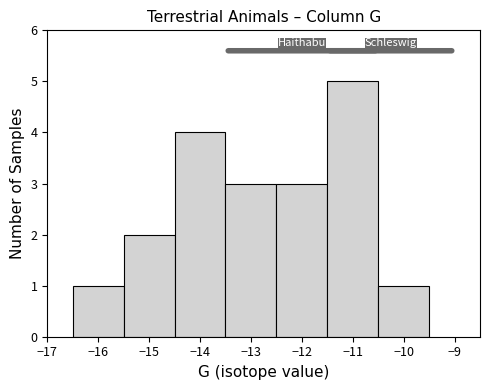

Reading left to right, transcribe this chart: for each bar, give the range it covers on the x-axis and its height. The values are not printed on the chart, so give them approximately, as read against the axis.

-16.5 to -15.5: 1
-15.5 to -14.5: 2
-14.5 to -13.5: 4
-13.5 to -12.5: 3
-12.5 to -11.5: 3
-11.5 to -10.5: 5
-10.5 to -9.5: 1